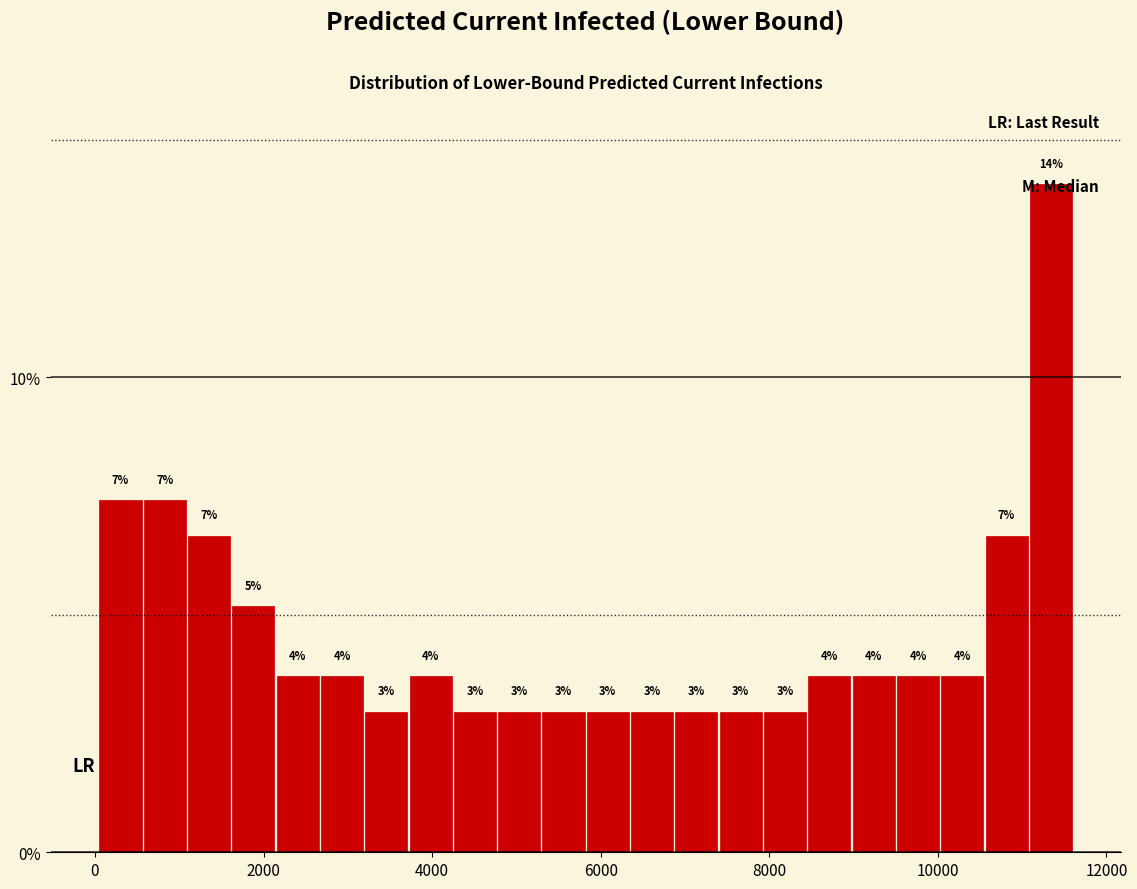

Around what value on the x-axis is the tallest bar? Give the approximate position of its centre, as read against the axis.

11400